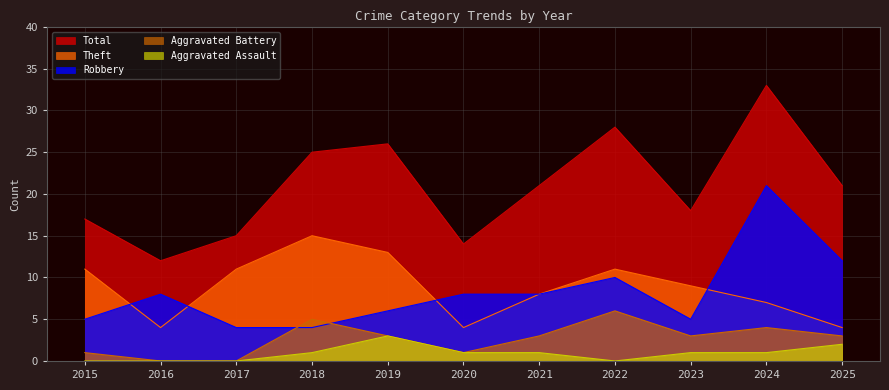

What is the sum of all Theft values?

97